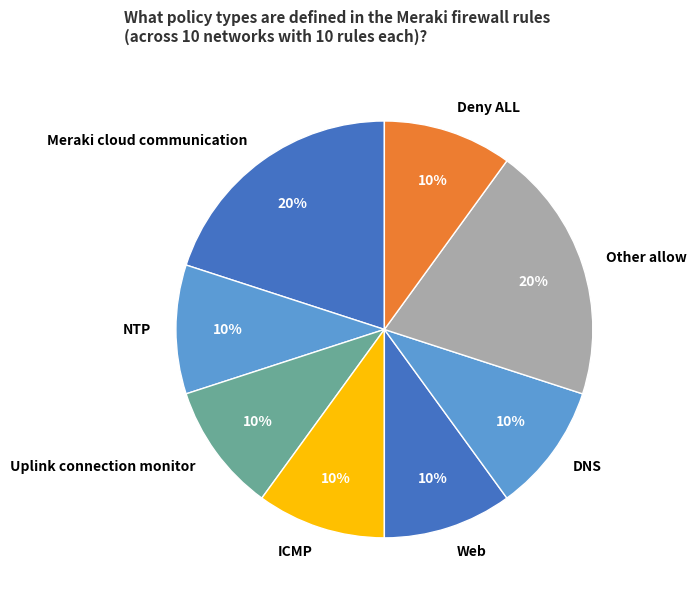

What is the ratio of the value at Web to the value at NTP?

1.0